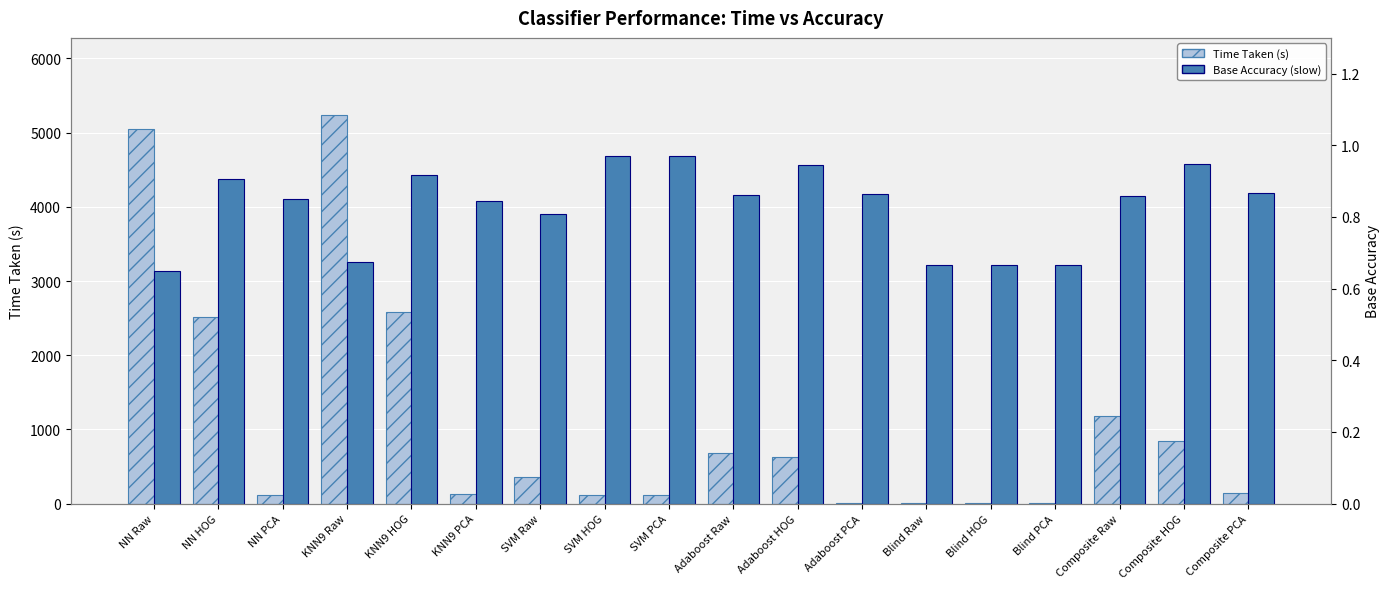

Reading right to left, transcribe all the data shown in this chart.

Time Taken (s): 139.2	842.8	1185.1	1.5	1.7	2.0	9.5	627.9	686.2	118.3	112.6	364.2	129.5	2586.8	5231.6	112.2	2517.1	5050.2
Base Accuracy (slow): 0.9	0.9	0.9	0.7	0.7	0.7	0.9	0.9	0.9	1.0	1.0	0.8	0.8	0.9	0.7	0.8	0.9	0.6